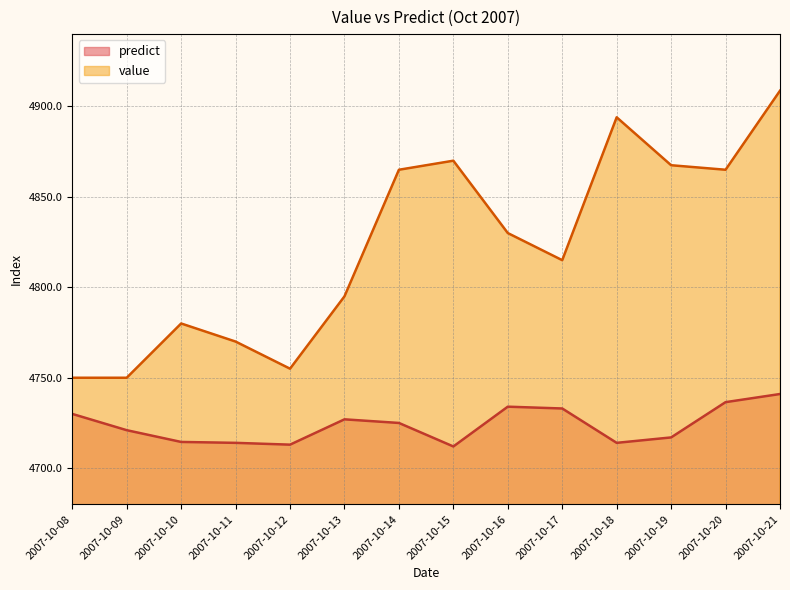

What is the difference between the maximum and second lowest values in the predict series?

28.0